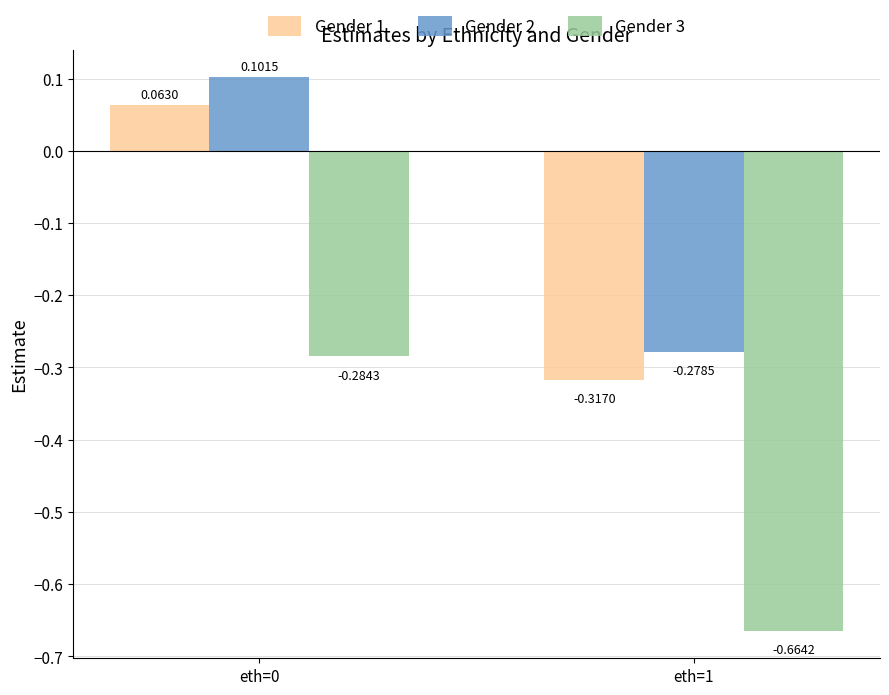

Is the value of Gender 2 at eth=1 greater than the value of Gender 1 at eth=1?

Yes